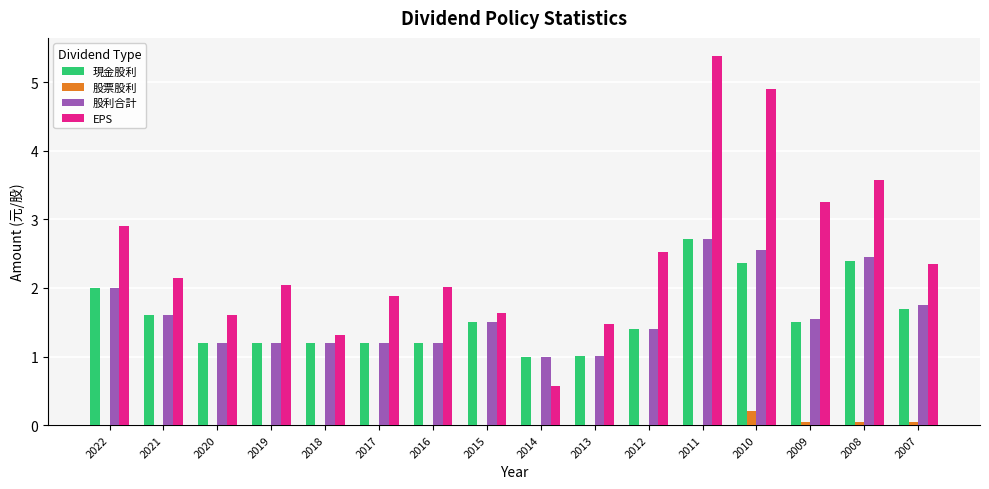

What is the sum of all 股利合計 values?

25.5